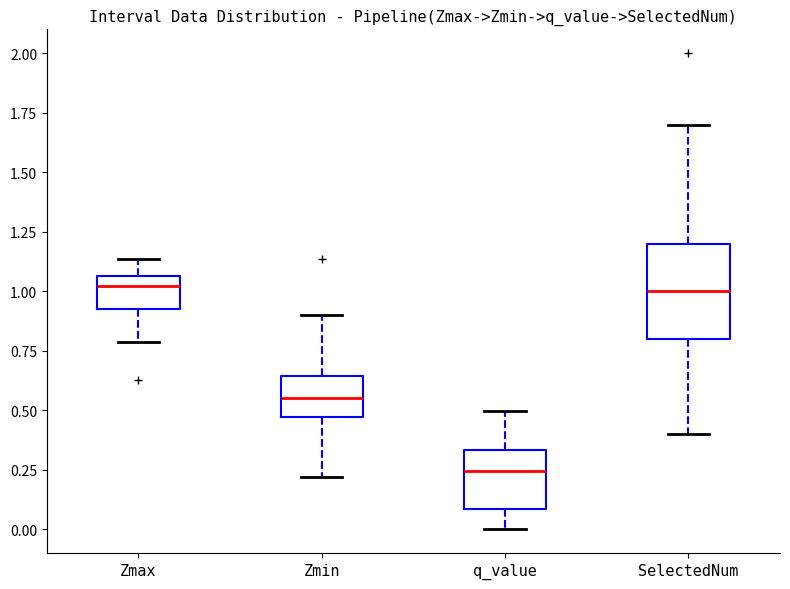

Reading left to right, transcribe this box plot: for each box, give where its median line is, the range the box spans, and where its two whiskers end, as read against the y-axis. The values are not printed on the chart, so give them approximately, as read against the axis.

Zmax: median 1.00, box 0.90 to 1.05, whiskers 0.80 to 1.15
Zmin: median 0.55, box 0.45 to 0.65, whiskers 0.20 to 0.90
q_value: median 0.25, box 0.10 to 0.35, whiskers 0.00 to 0.50
SelectedNum: median 1.00, box 0.80 to 1.20, whiskers 0.40 to 1.70